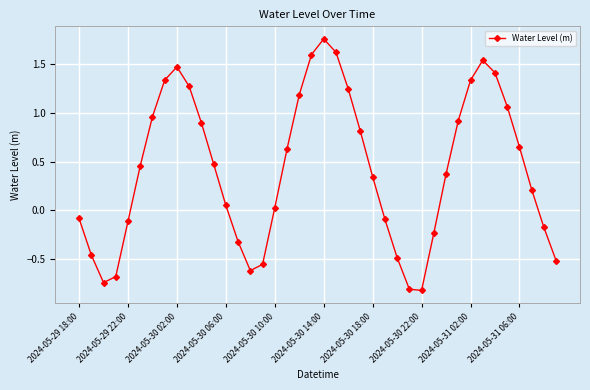

What is the sum of all values?

16.9